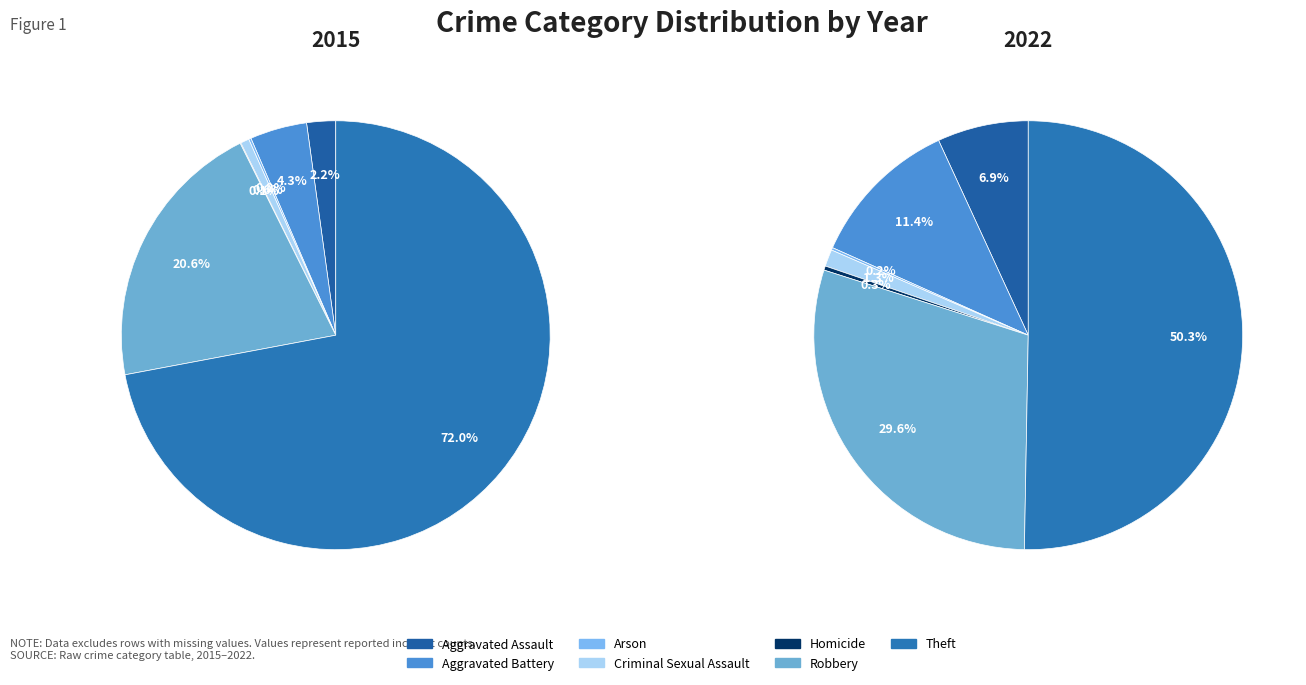

To the nearest percent, what is the difference between the largest and smallest slice percentages?

50%